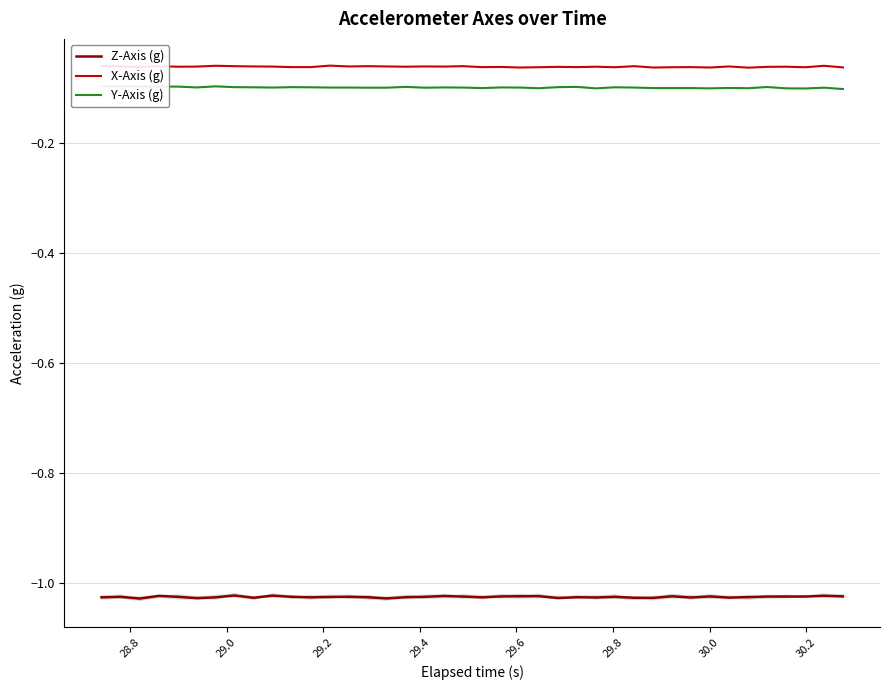

True or false: X-Axis (g) and Y-Axis (g) intersect in this chart.

False